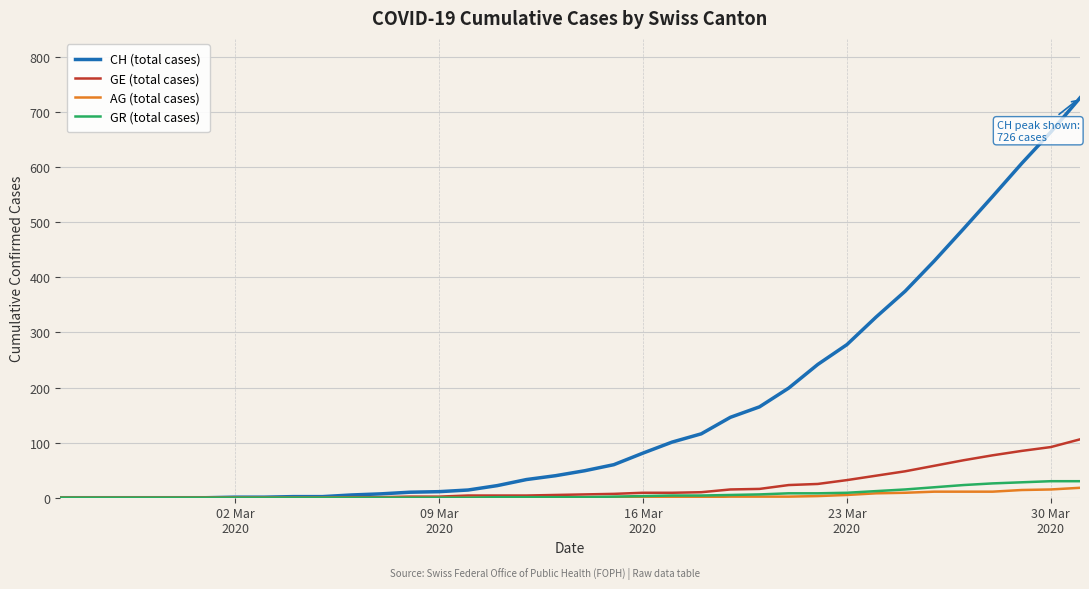

What is the maximum value shown in the chart?

726